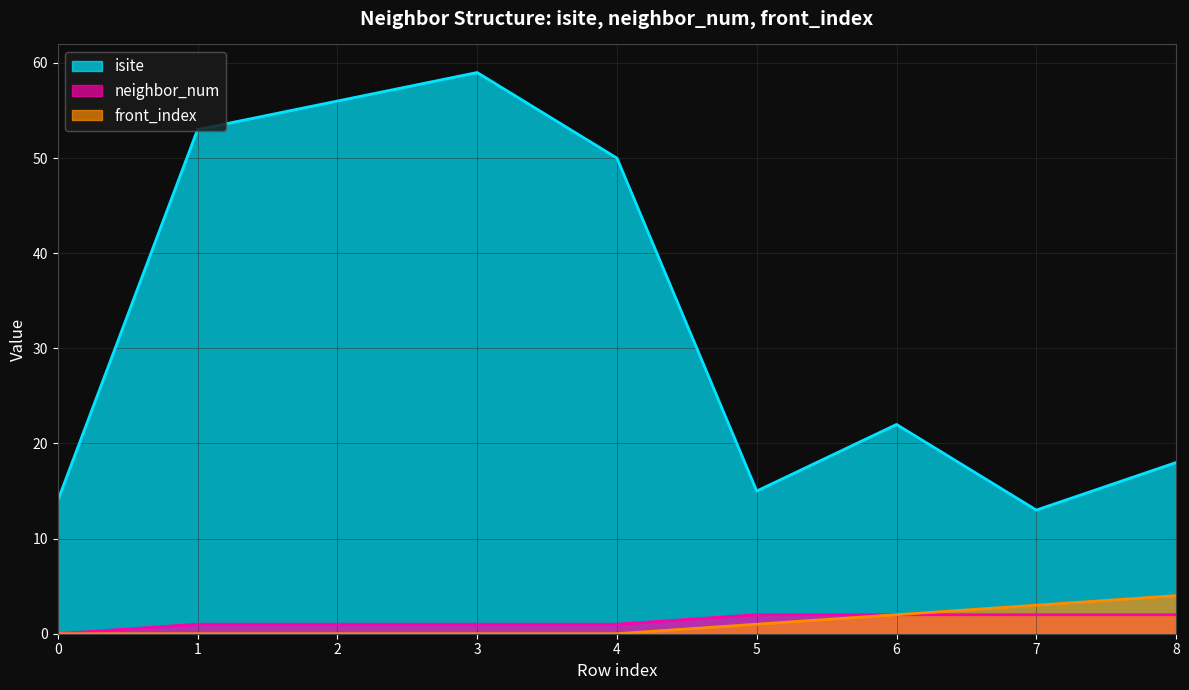

True or false: front_index has more than 0 interior local peaks.

False